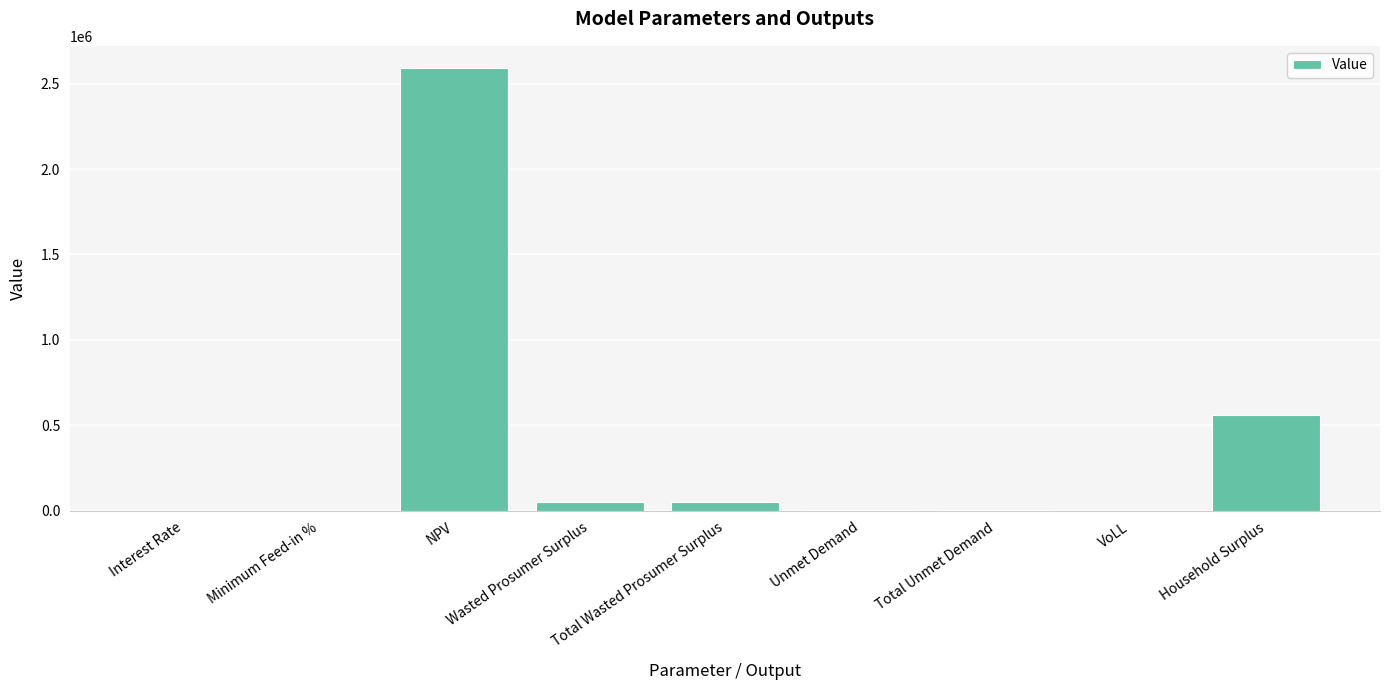

What is the change in value from NPV to Household Surplus?

-2033626.6